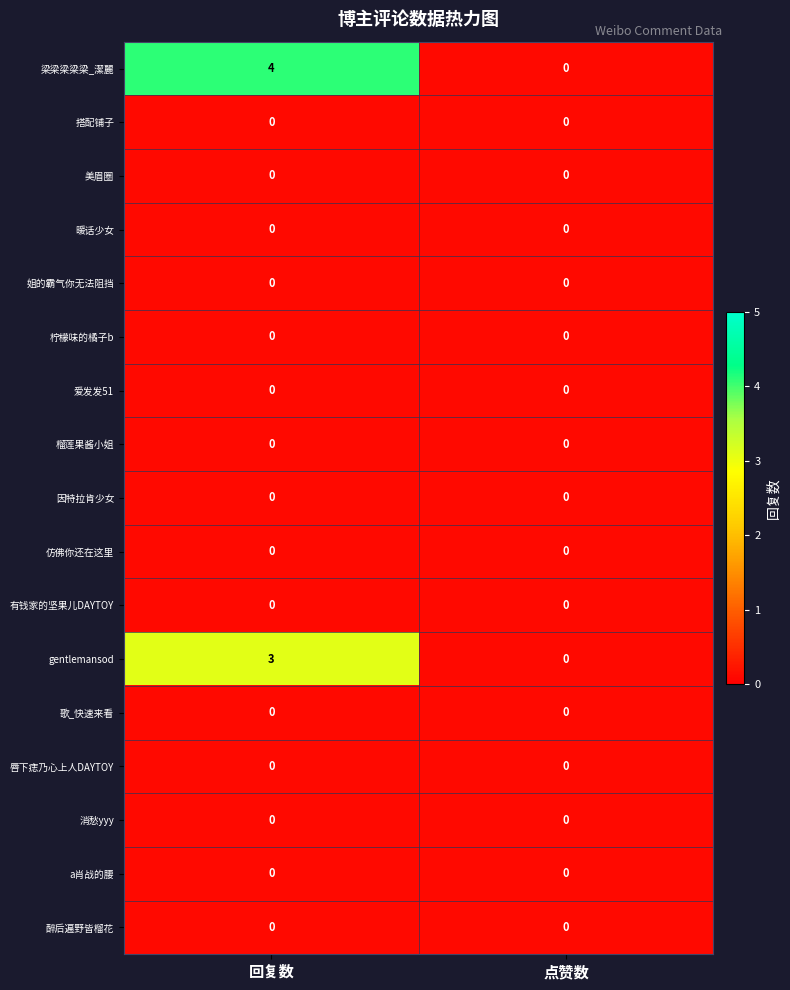

How many distinct data groups are displayed?

17